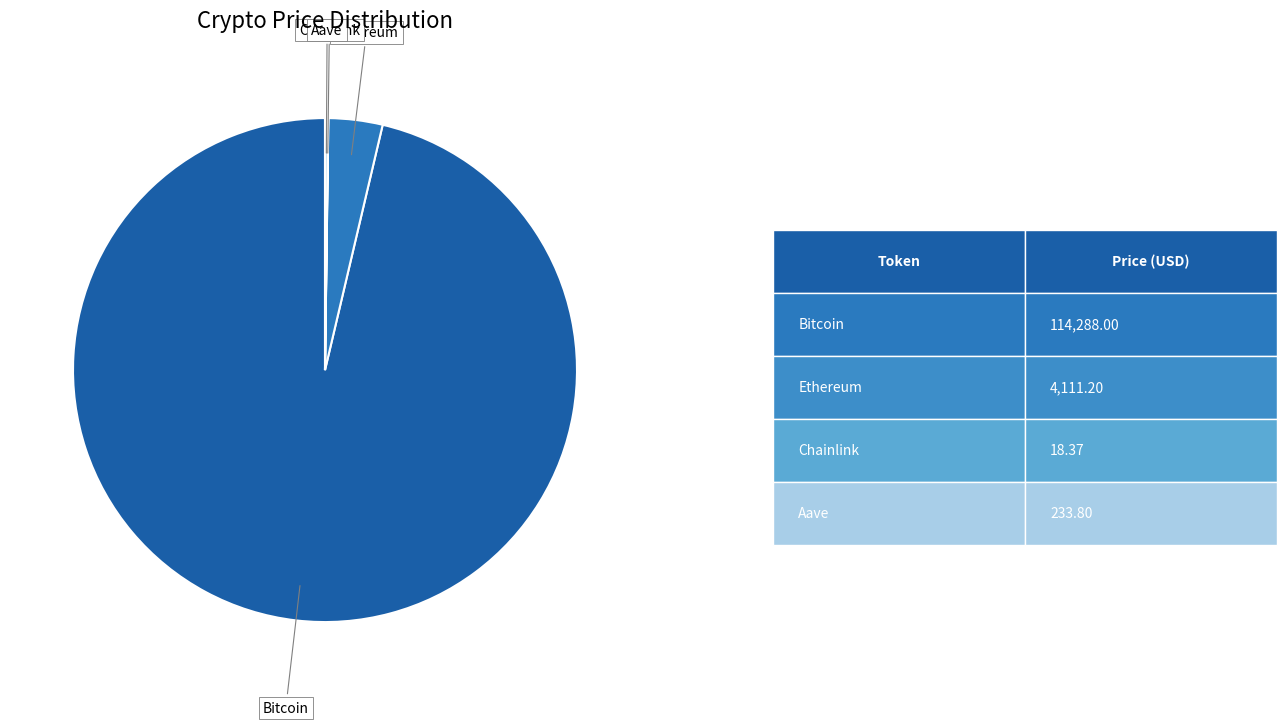

True or false: Ethereum accounts for 3% of the total.

True